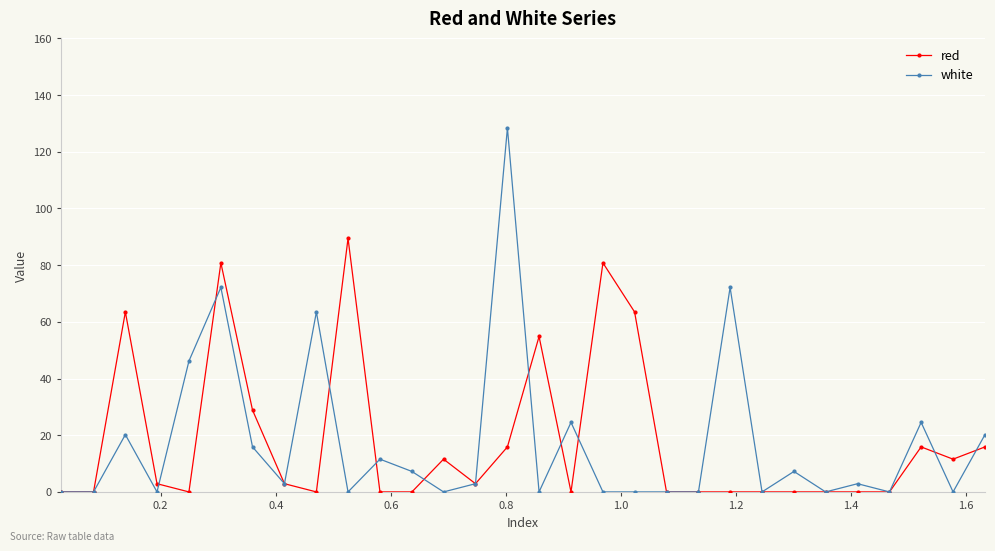

True or false: red and white intersect in this chart.

True